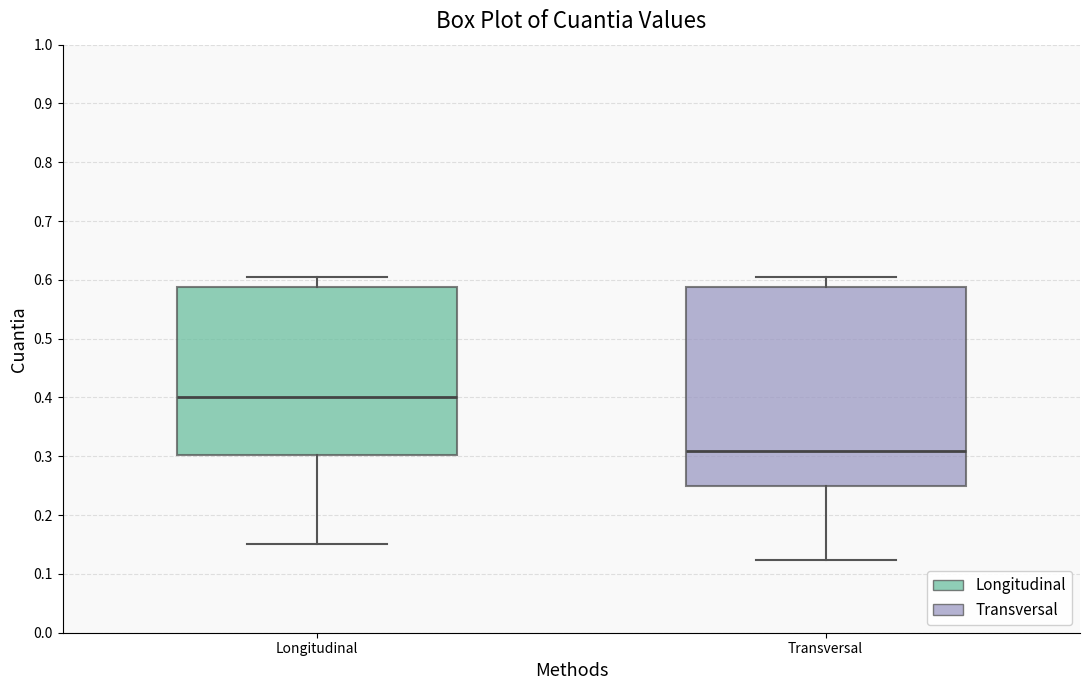

Reading left to right, transcribe this box plot: for each box, give where its median line is, the range the box spans, and where its two whiskers end, as read against the y-axis. The values are not printed on the chart, so give them approximately, as read against the axis.

Longitudinal: median 0.40, box 0.30 to 0.59, whiskers 0.15 to 0.61
Transversal: median 0.31, box 0.25 to 0.59, whiskers 0.12 to 0.61